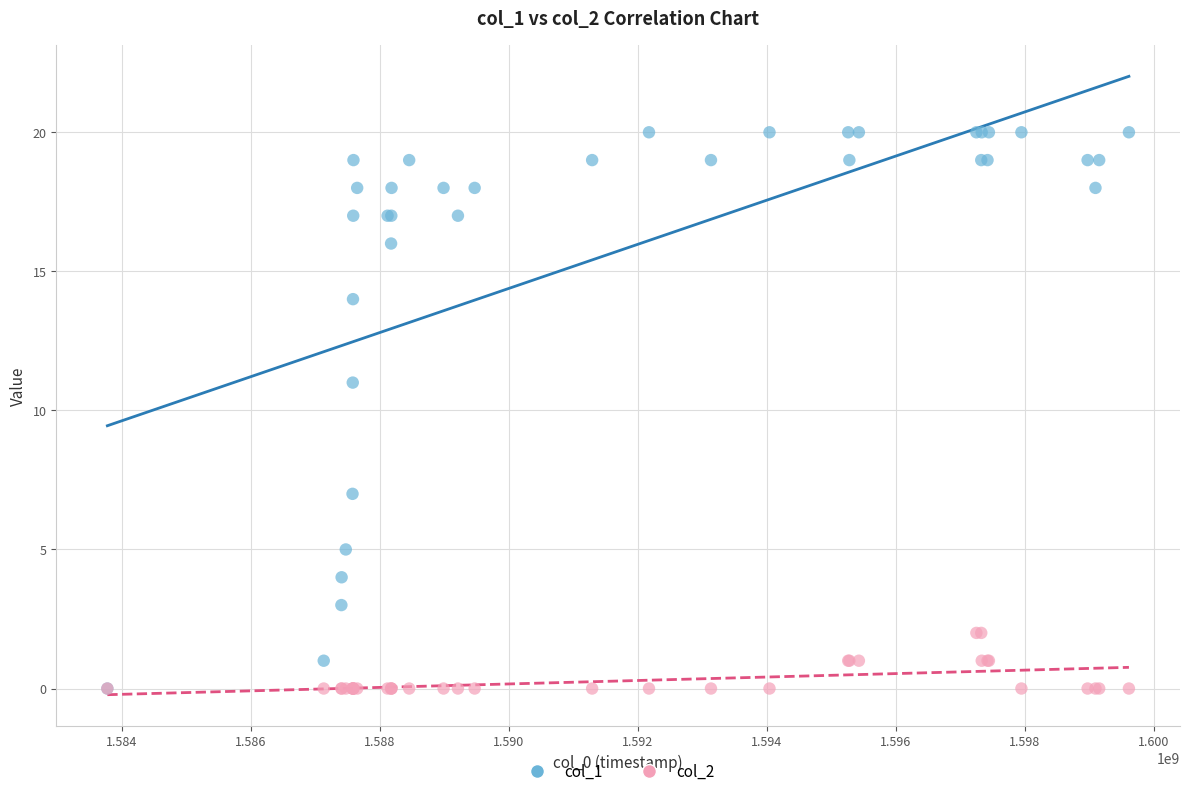

Across all series, what Y value is closest to 10?

11